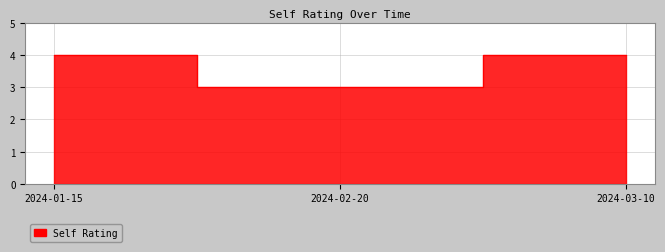

Between 2024-03-10 and 2024-02-20, which is larger?

2024-03-10